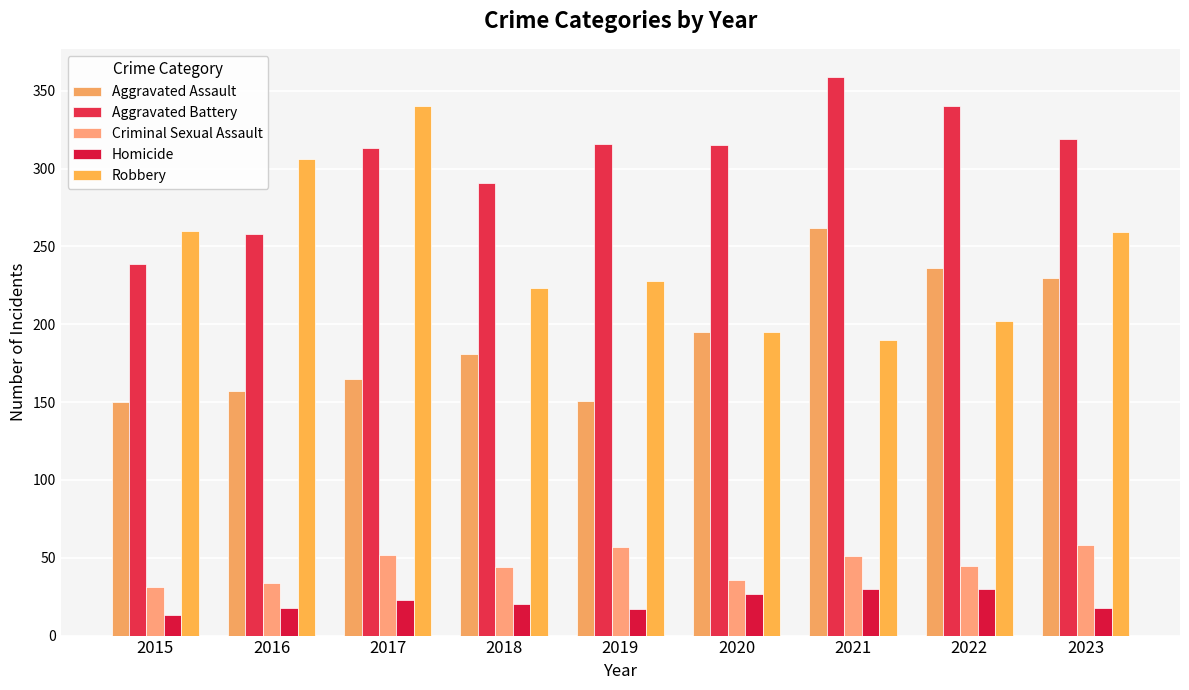

Are the bars grouped side by side (vs. stacked)?

Yes